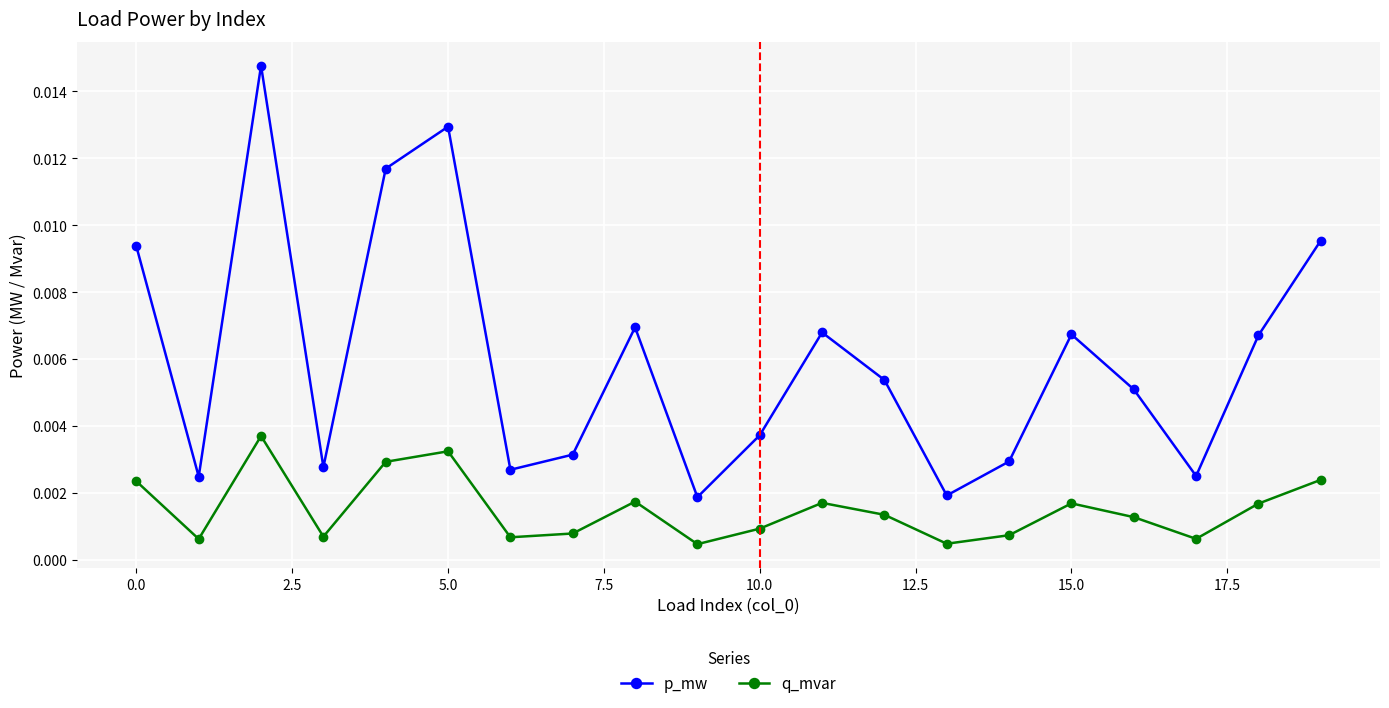

Rank the series by their maximum value, from highest to lowest.

p_mw, q_mvar